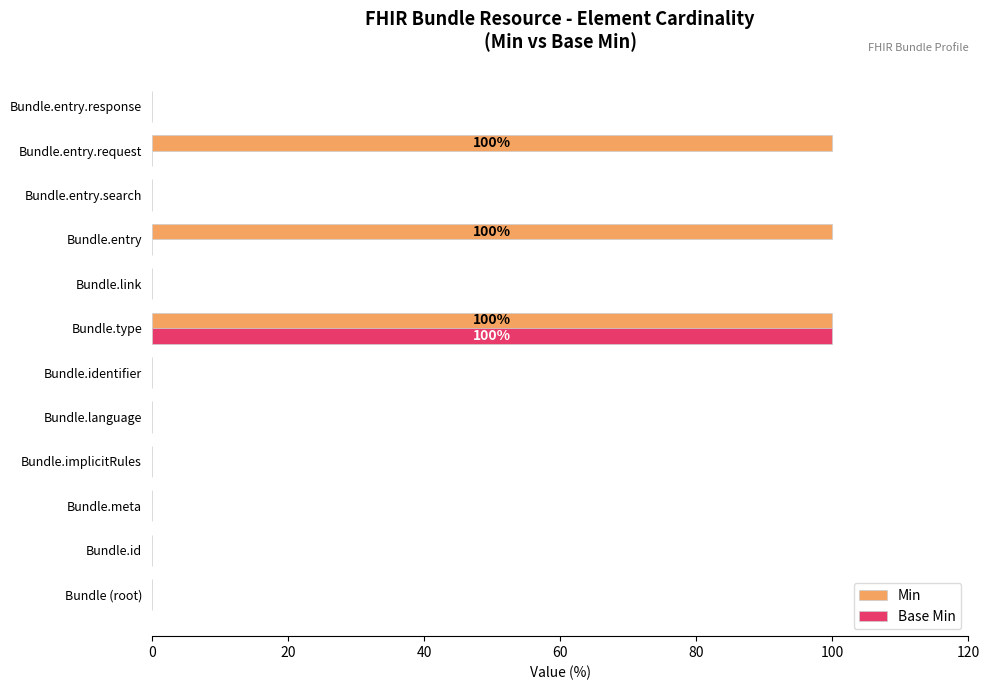

What is the maximum value shown in the chart?

100